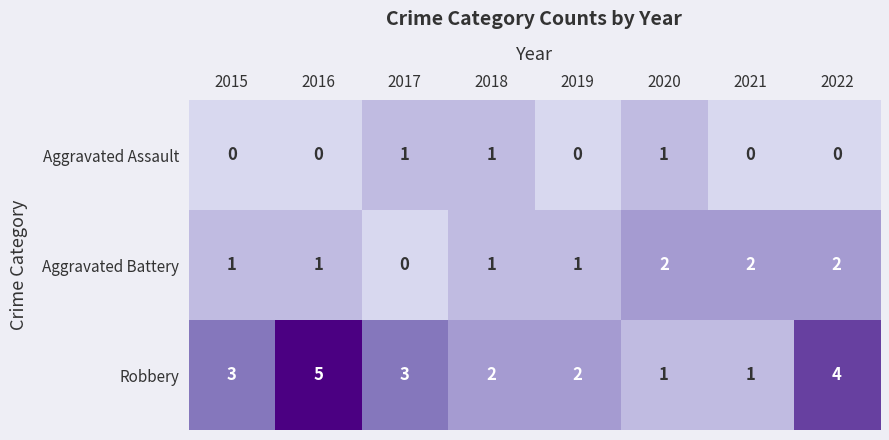

List the series in order of their peak value, lowest first.

Aggravated Assault, Aggravated Battery, Robbery